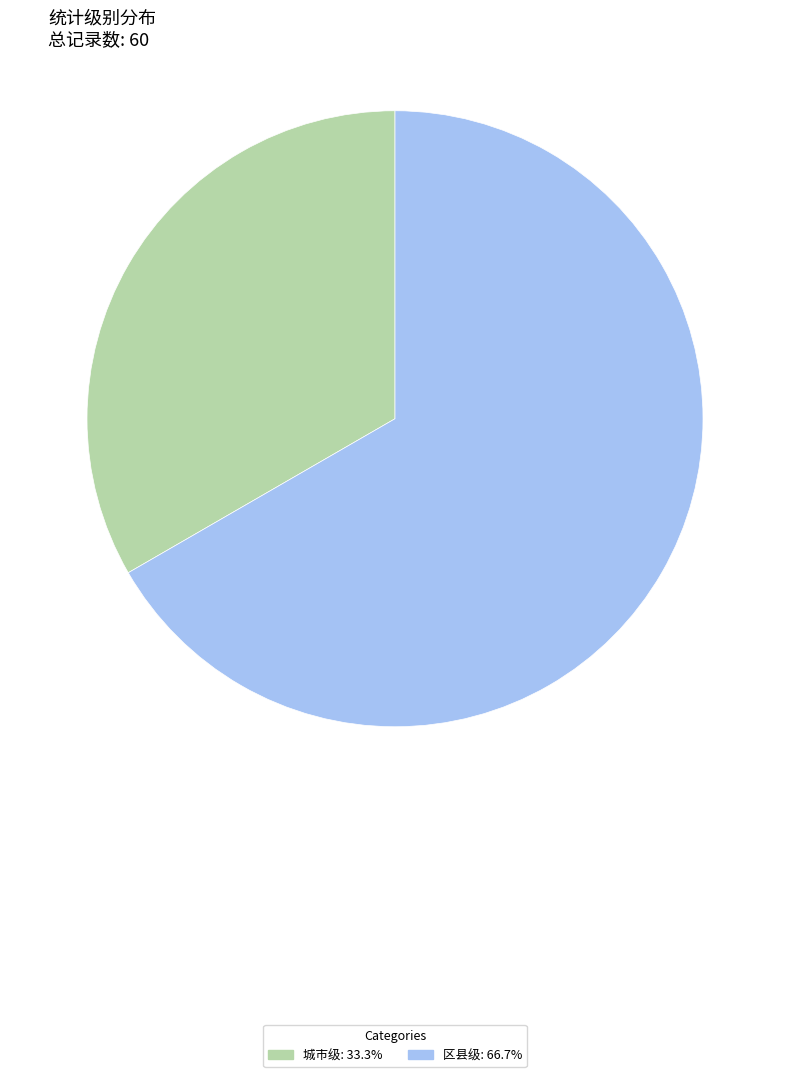

Is the sum of 区县级 and 城市级 greater than half?

Yes